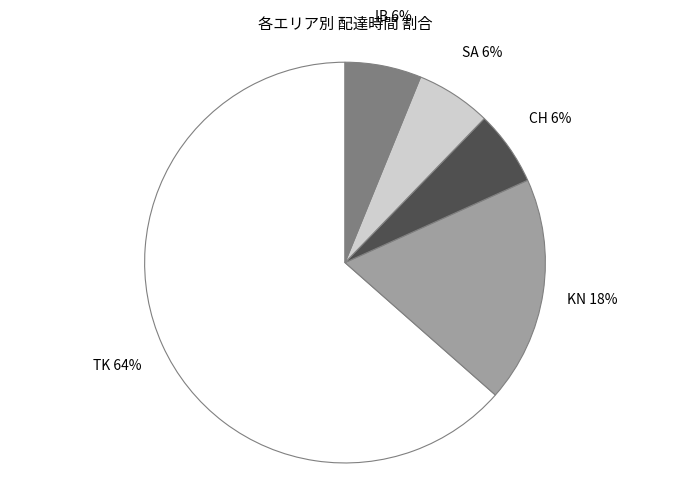

Does TK account for over 50% of the chart?

Yes